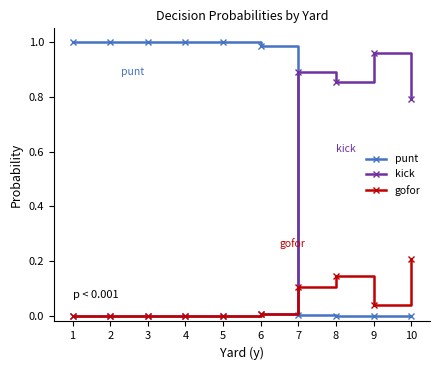

What are all the series names shown in the legend?

punt, kick, gofor